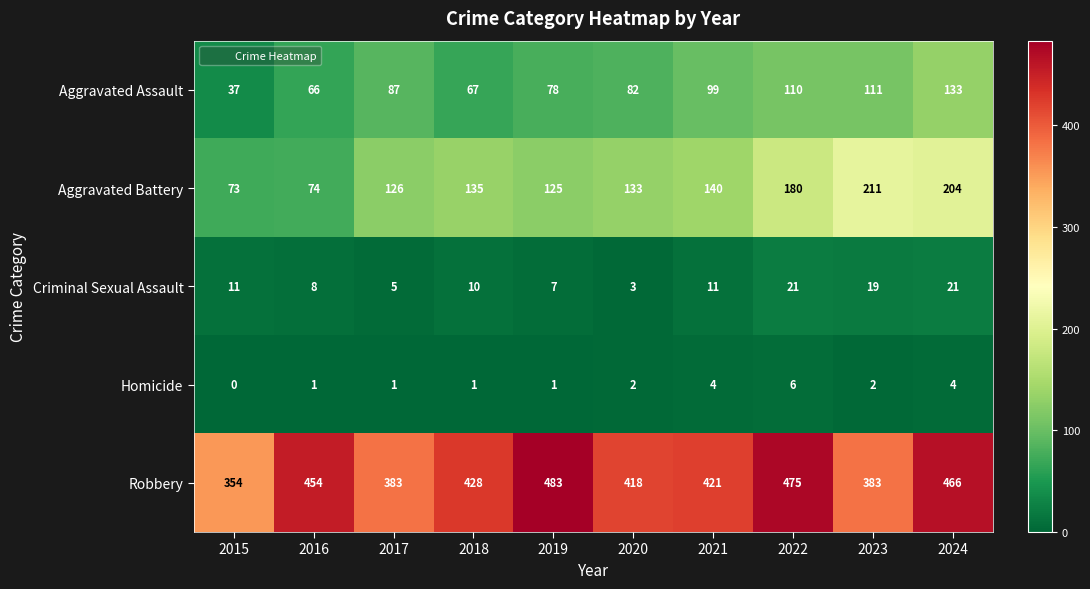

What is the approximate value of Homicide at 2022?

6